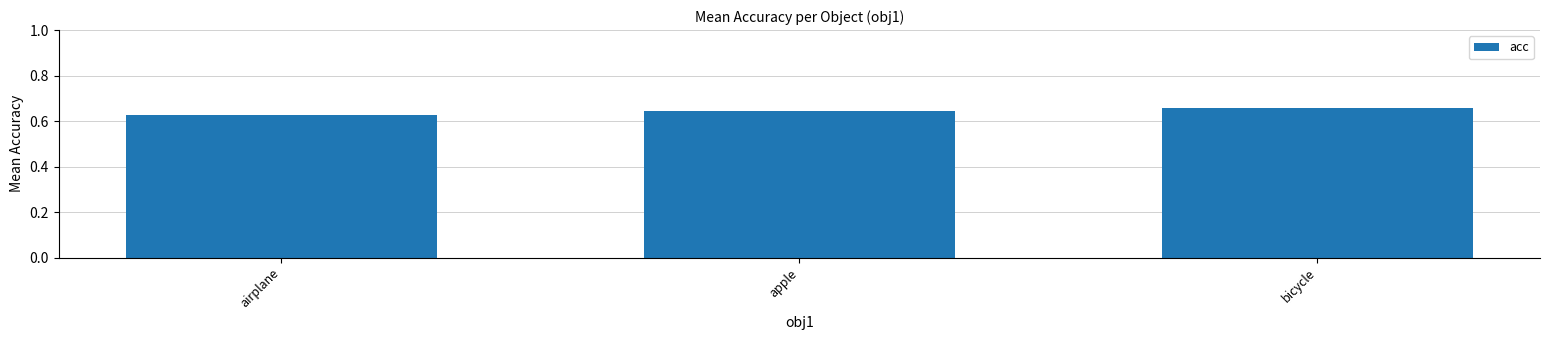

What is the label of the 1st bar from the right?

bicycle